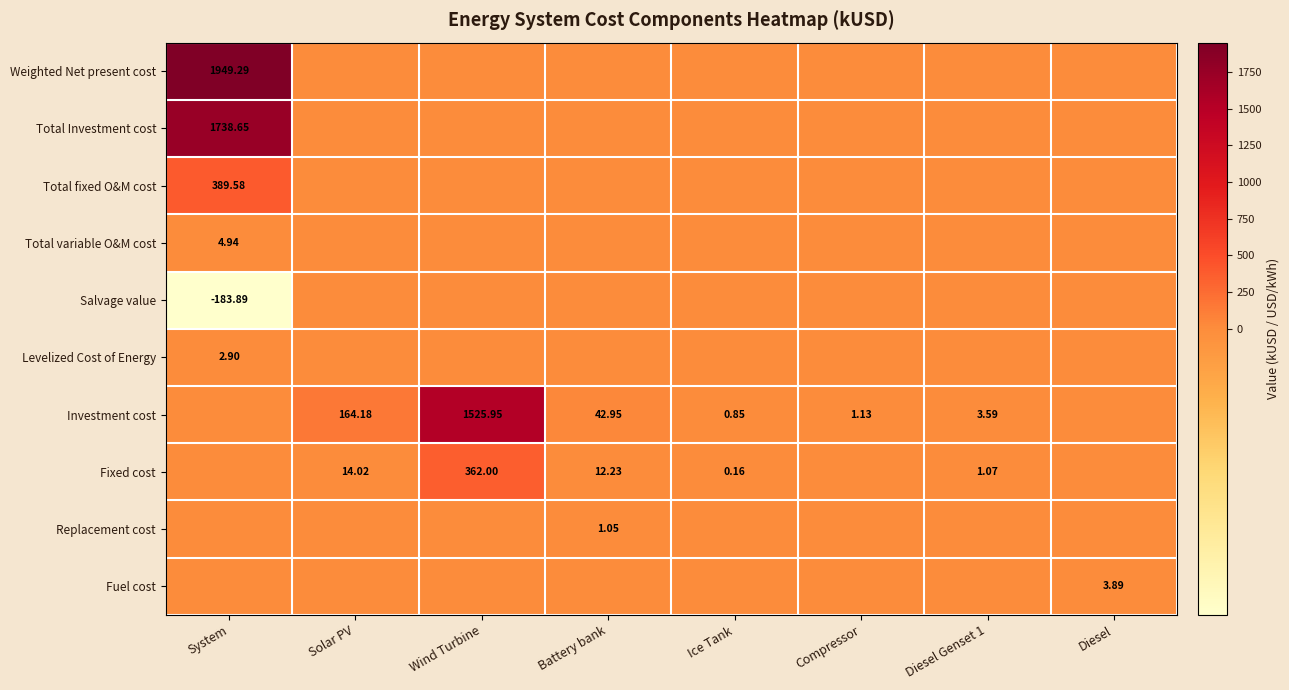

What is the highest value of the Total Investment cost series?

1738.7